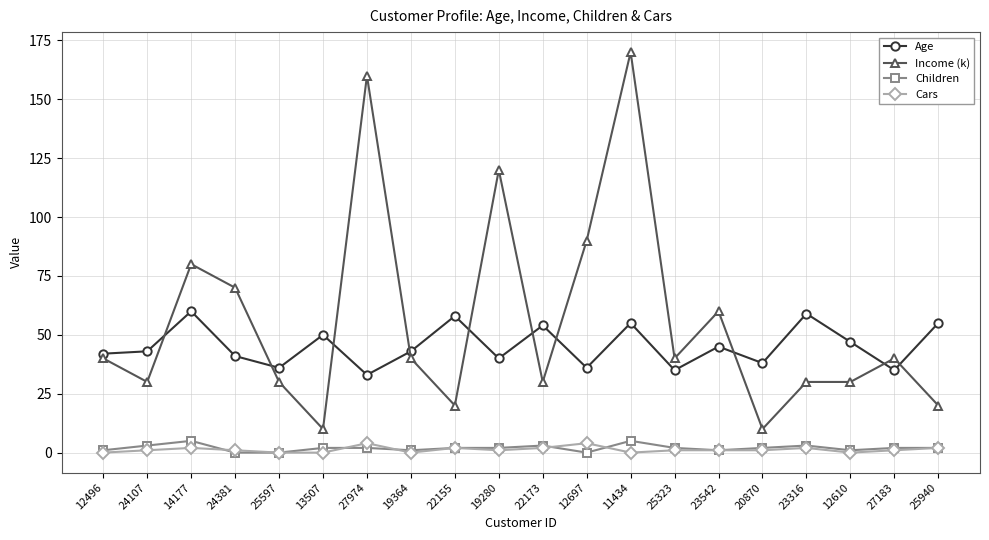

How many lines are shown in the chart?

4